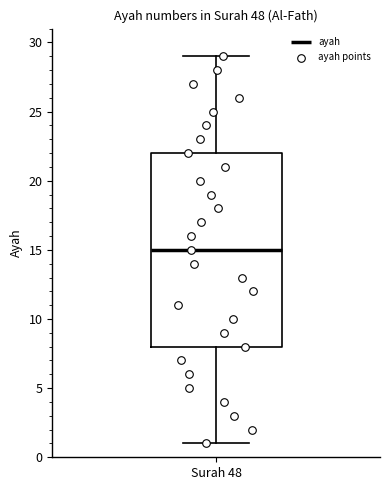

Read this box plot against the y-axis: the position of the median line, the range covered by the box, and the ends of both whiskers. The values are not printed on the chart, so give them approximately, as read against the axis.

median 15, box 8 to 22, whiskers 1 to 29